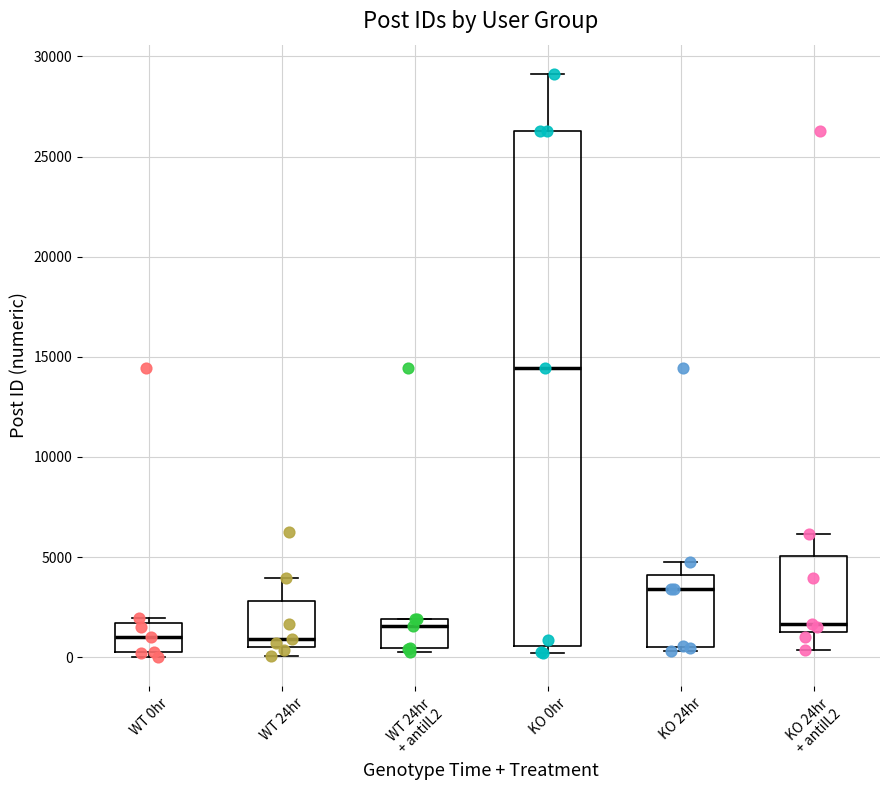

Which box is the tallest, from its lower edge to its upper edge?

KO 0hr